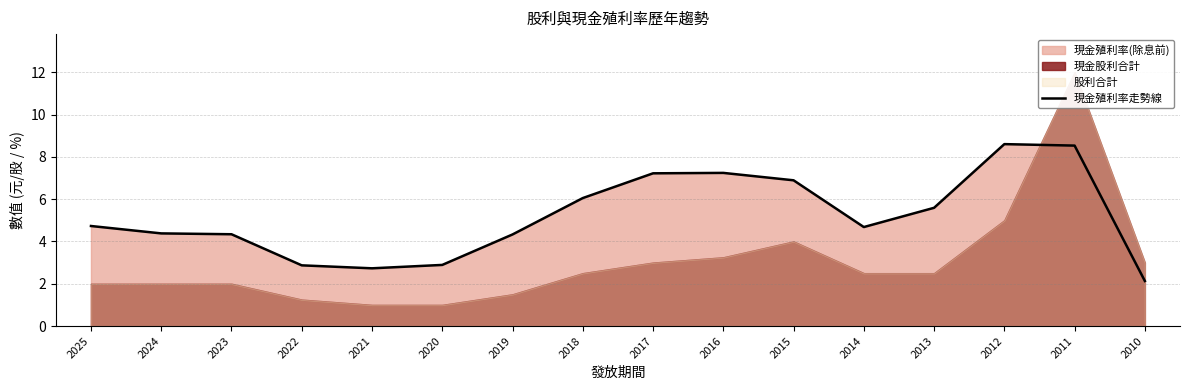

What is the change in value from 2022 to 2021?

-0.1